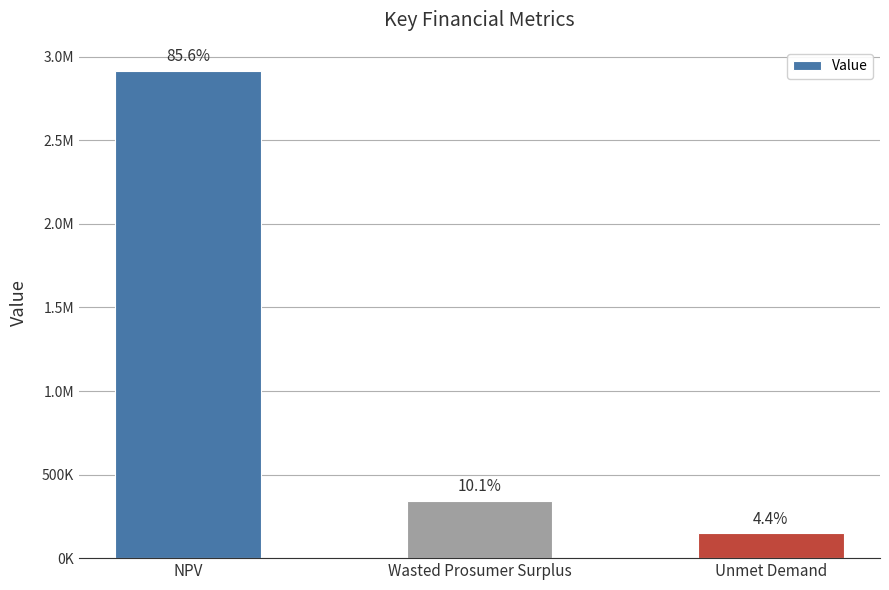

Which category has the lowest value across all series?

Unmet Demand